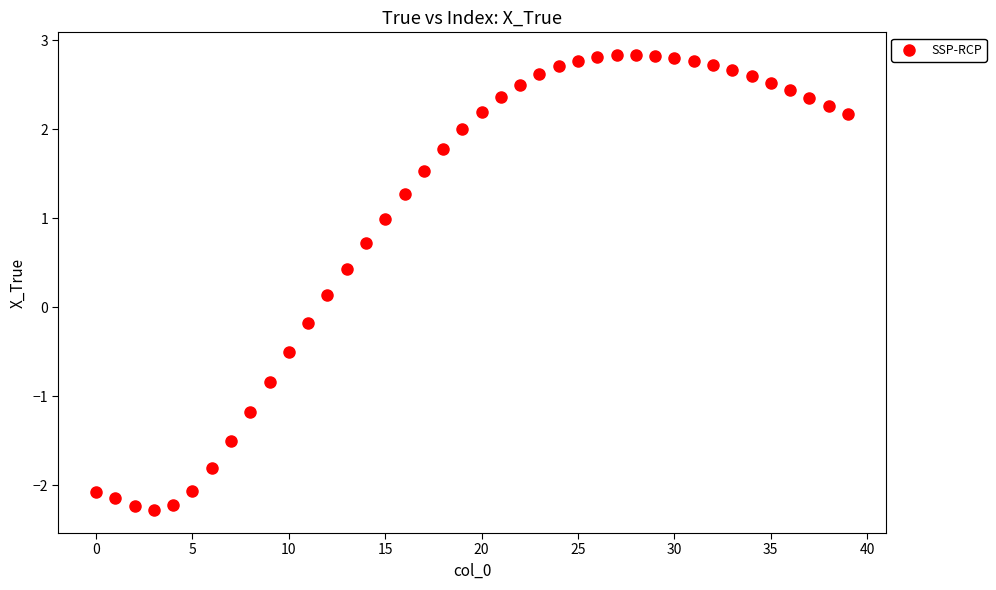

What is the range of Y values (max minus min)?

5.1